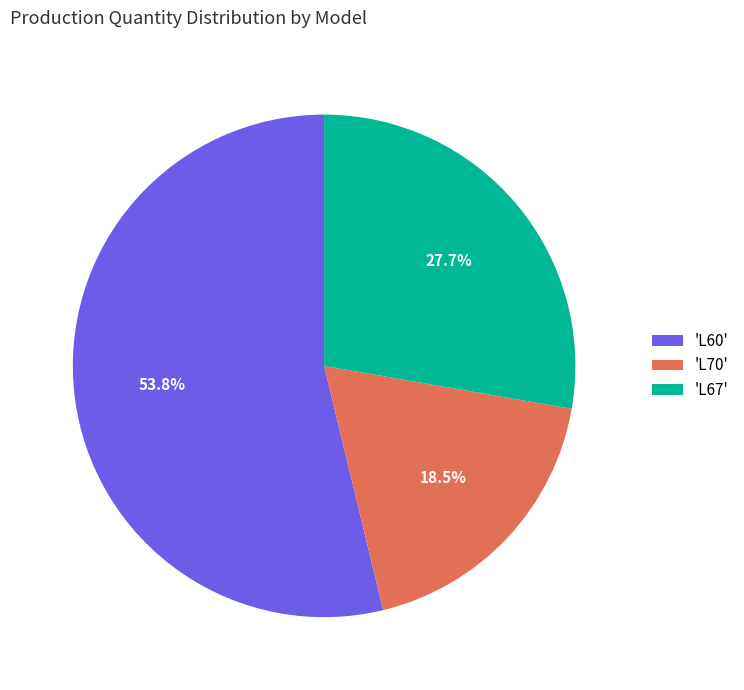

Does 'L60' account for over 50% of the chart?

Yes